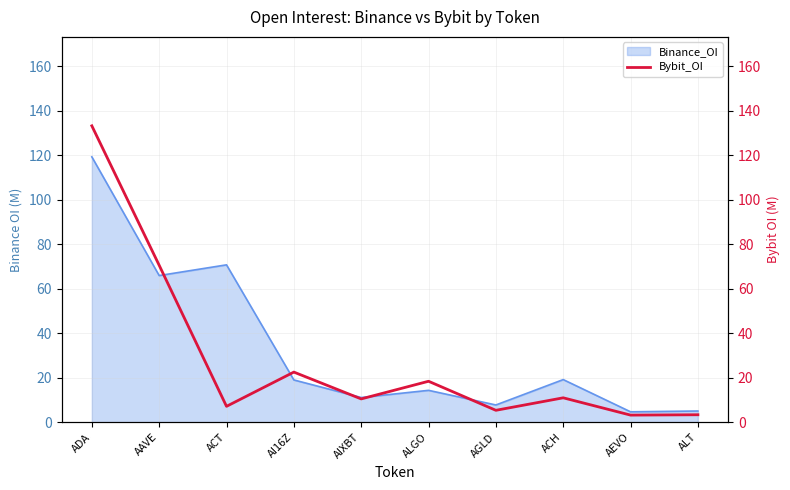

Rank the categories by value from highest to lowest.

ADA, AAVE, AI16Z, ALGO, ACH, AIXBT, ACT, AGLD, ALT, AEVO